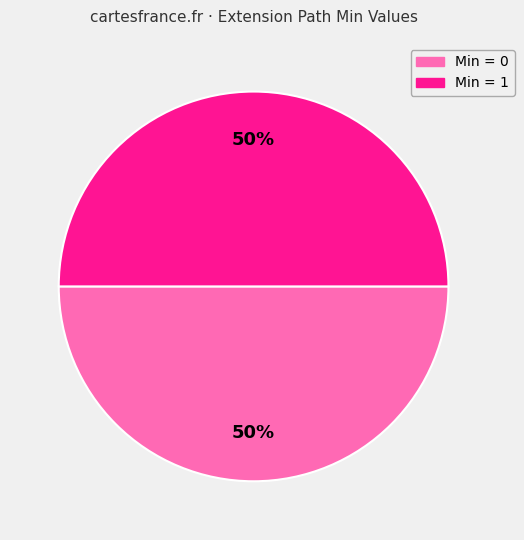

Is there any slice that represents more than half of the pie?

No